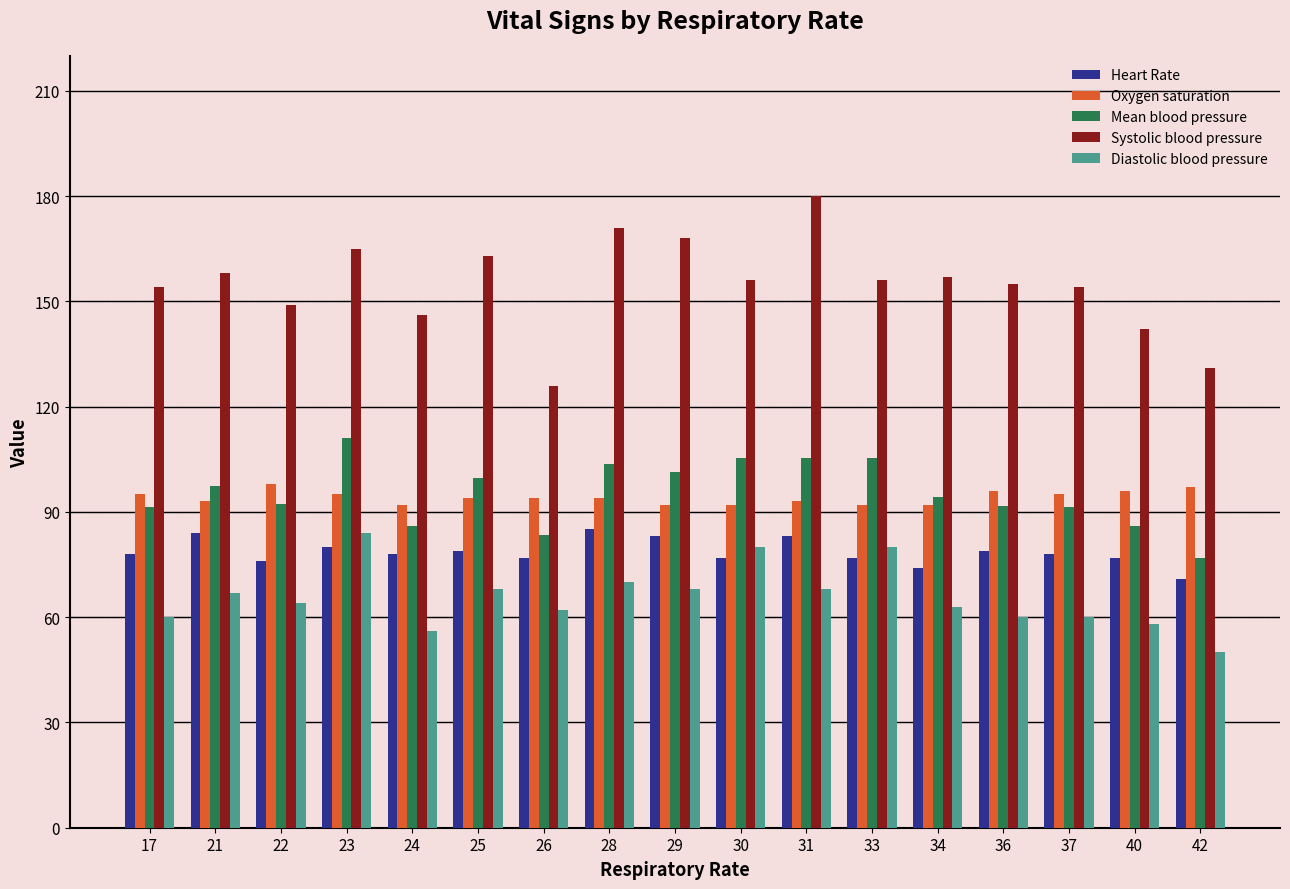

Count the number of data series in this chart.

5